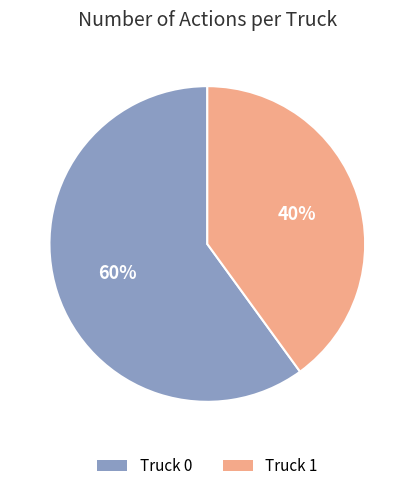

The Truck 1 slice represents 40% of the pie. True or false?

True